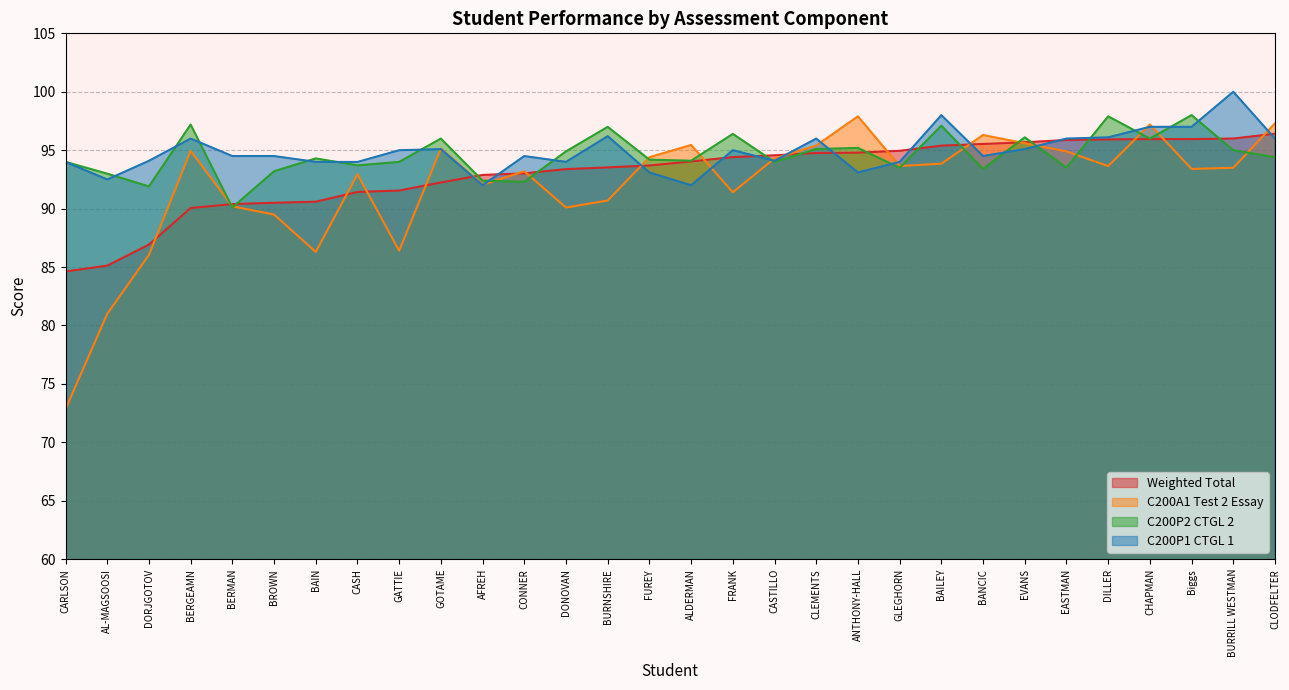

At which label does C200P2 CTGL 2 reach its minimum?

BERMAN